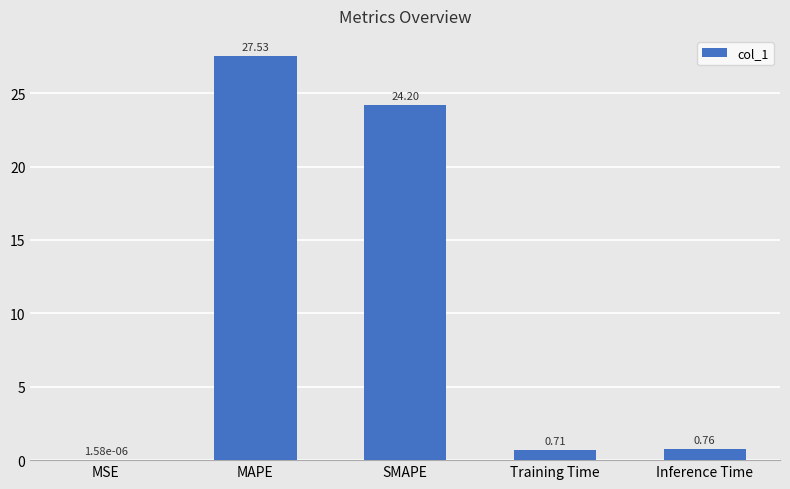

What is the change in value from MAPE to Inference Time?

-26.8